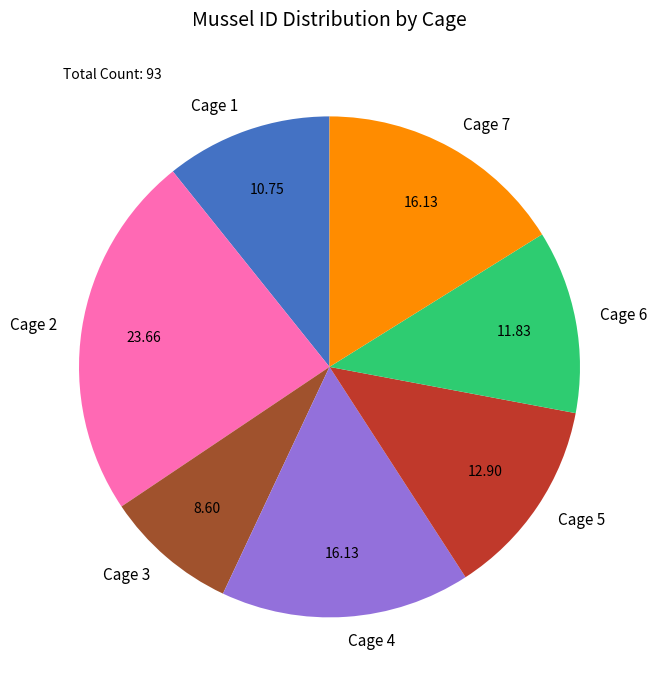

Approximately how many times larger is the value at Cage 1 compared to Cage 7?

0.7